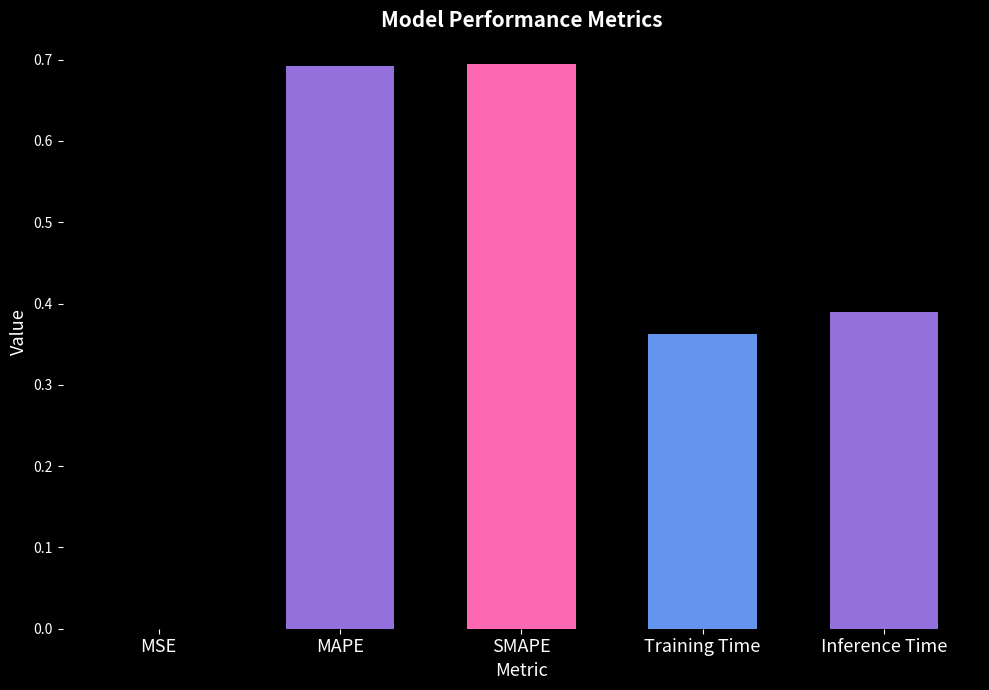

Is it true that the value at MAPE is 0.7?

True